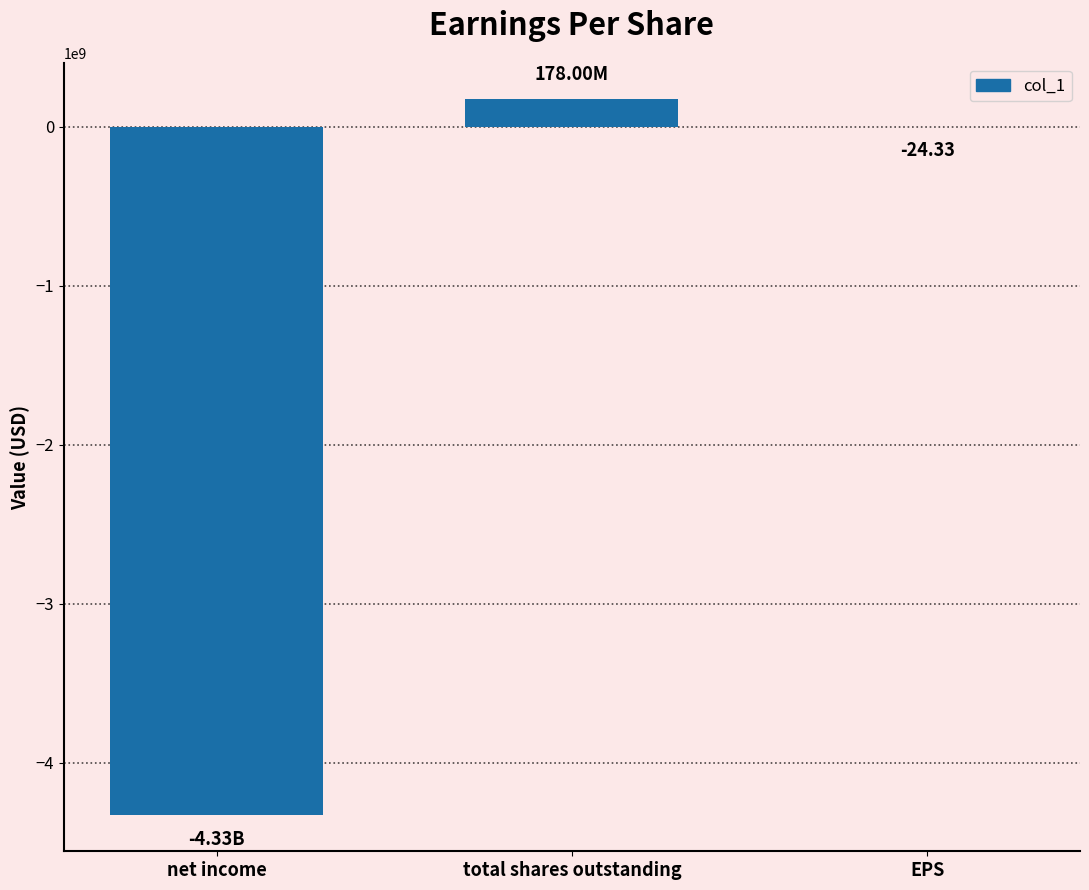

Reading right to left, list all the values displayed in this chart.

-24.3	178000000.0	-4331309000.0